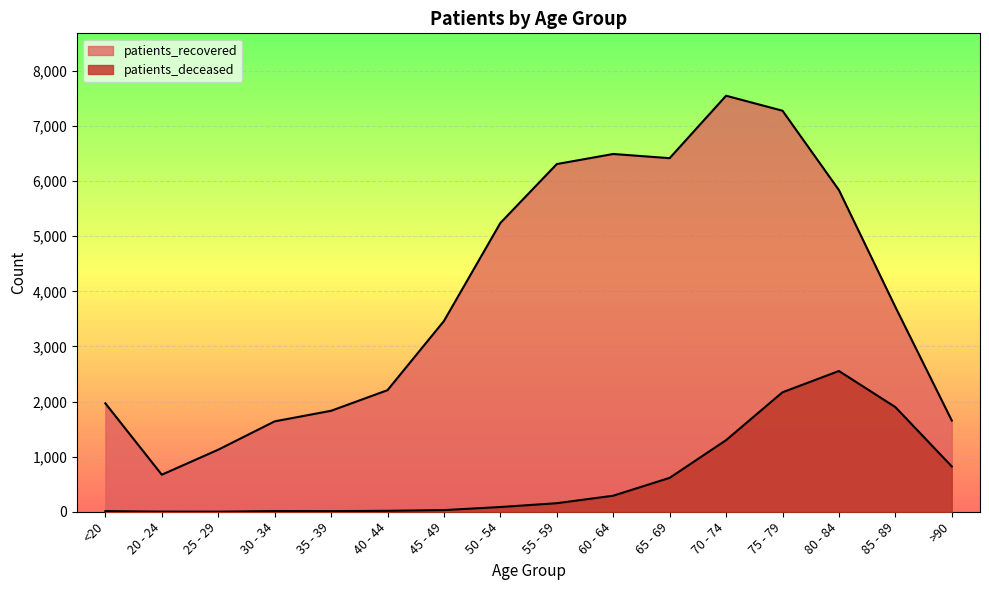

Reading left to right, list all the values displayed in this chart.

patients_deceased: <20=11	20 - 24=3	25 - 29=2	30 - 34=12	35 - 39=11	40 - 44=17	45 - 49=30	50 - 54=86	55 - 59=155	60 - 64=291	65 - 69=615	70 - 74=1299	75 - 79=2168	80 - 84=2554	85 - 89=1899	>90=822
patients_recovered: <20=1967	20 - 24=672	25 - 29=1126	30 - 34=1640	35 - 39=1832	40 - 44=2206	45 - 49=3461	50 - 54=5240	55 - 59=6309	60 - 64=6492	65 - 69=6416	70 - 74=7549	75 - 79=7277	80 - 84=5837	85 - 89=3716	>90=1655